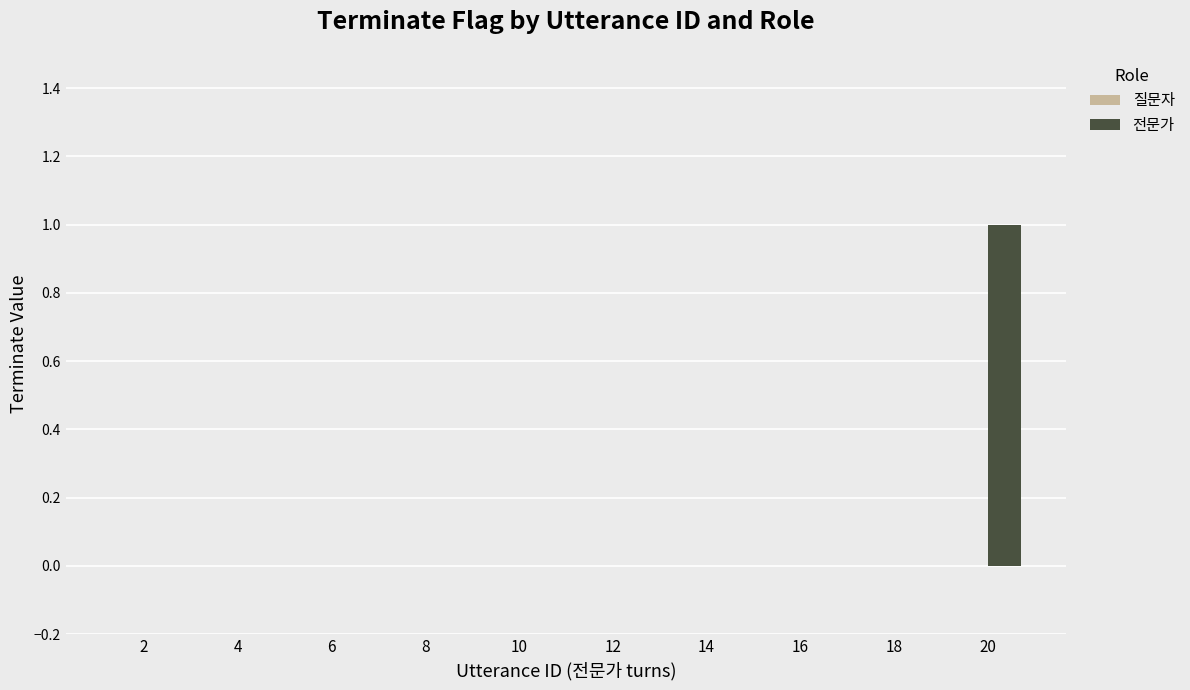

Are the bars horizontal?

No